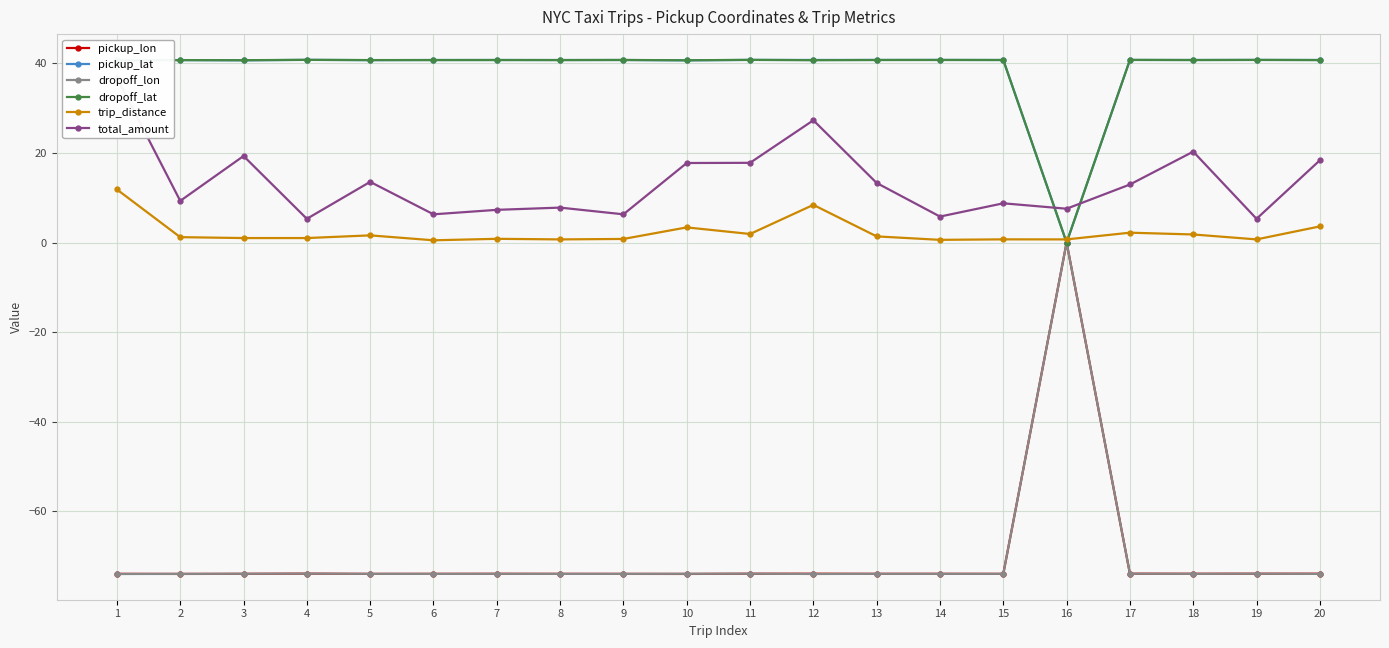

Is this an area chart (filled region under the line)?

No